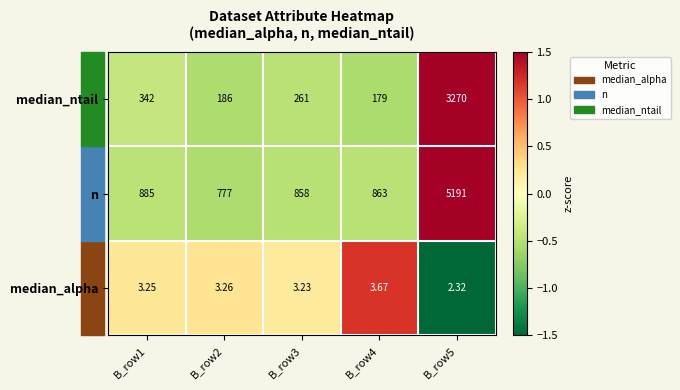

Is the value of n at B_row1 greater than the value of median_ntail at B_row4?

Yes